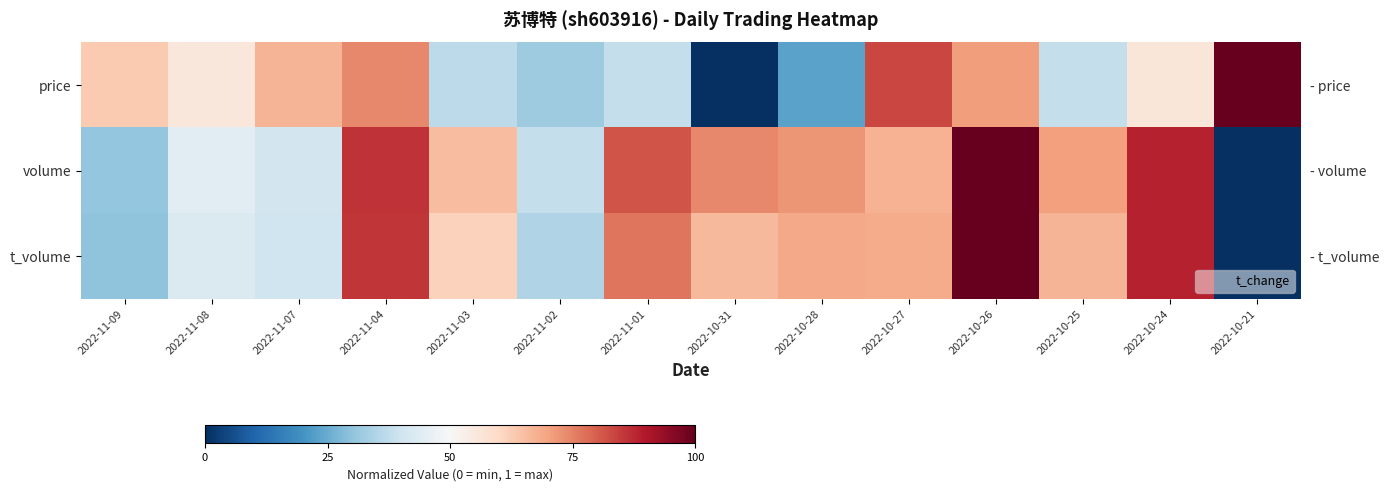

What is the difference between the second highest and second lowest values in the price series?

0.6